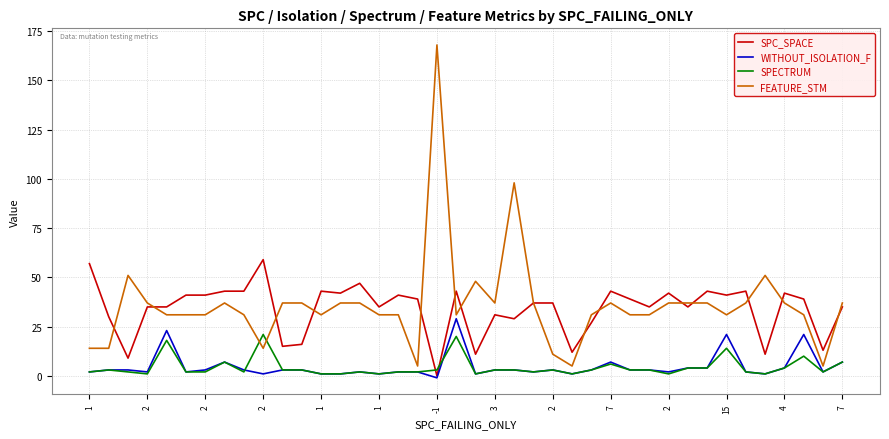

List the series in order of their peak value, highest first.

FEATURE_STM, SPC_SPACE, WITHOUT_ISOLATION_F, SPECTRUM